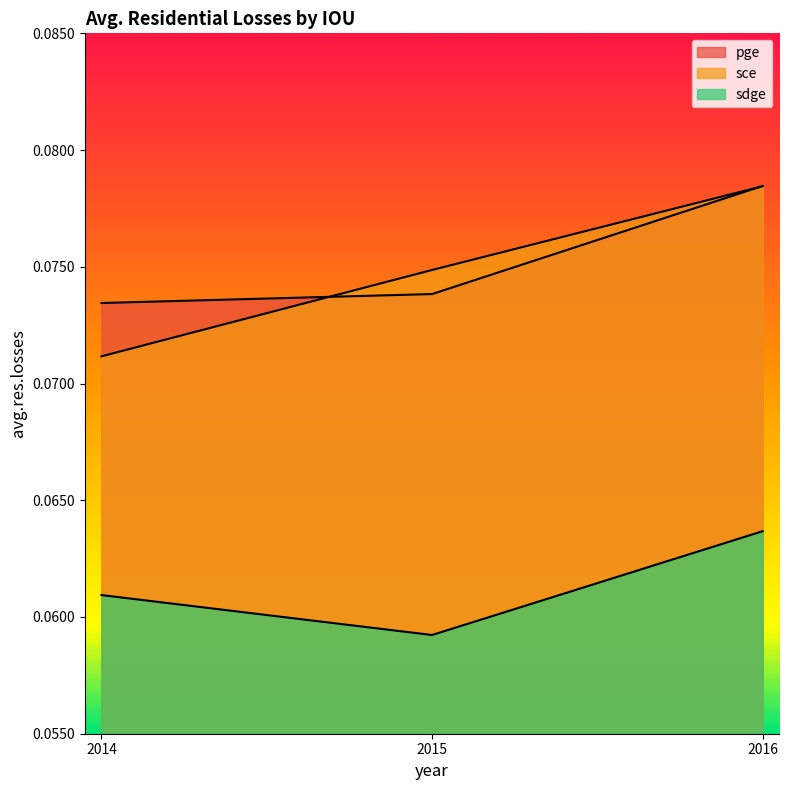

Reading right to left, transcribe all the data shown in this chart.

pge: 2016=0.1	2015=0.1	2014=0.1
sce: 2016=0.1	2015=0.1	2014=0.1
sdge: 2016=0.1	2015=0.1	2014=0.1